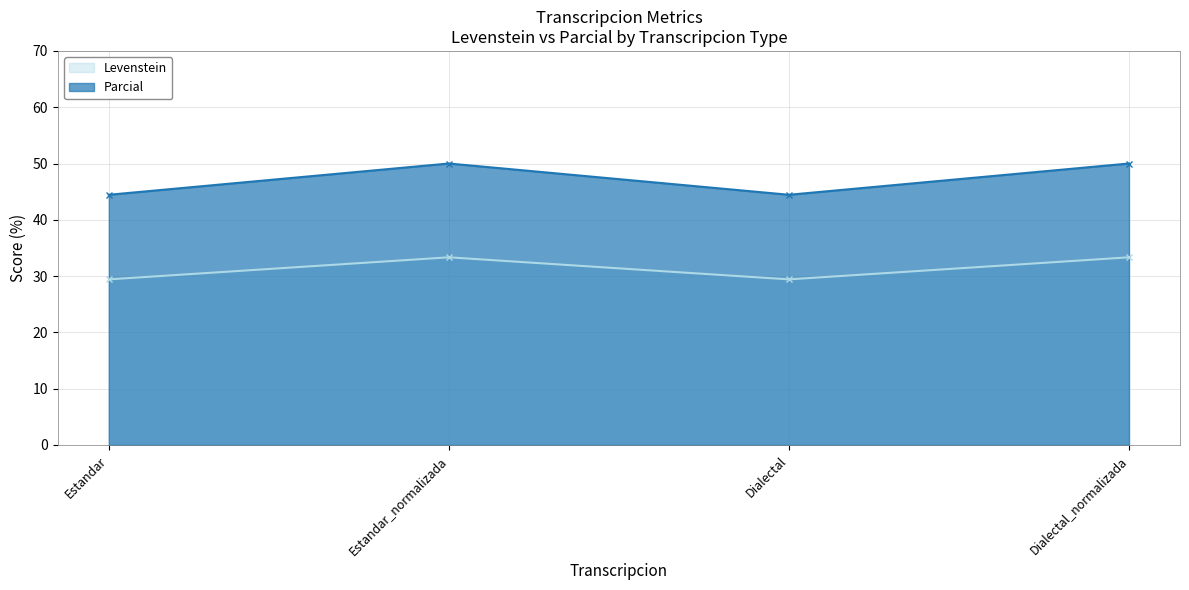

Where is the first local maximum for Parcial?

Estandar_normalizada